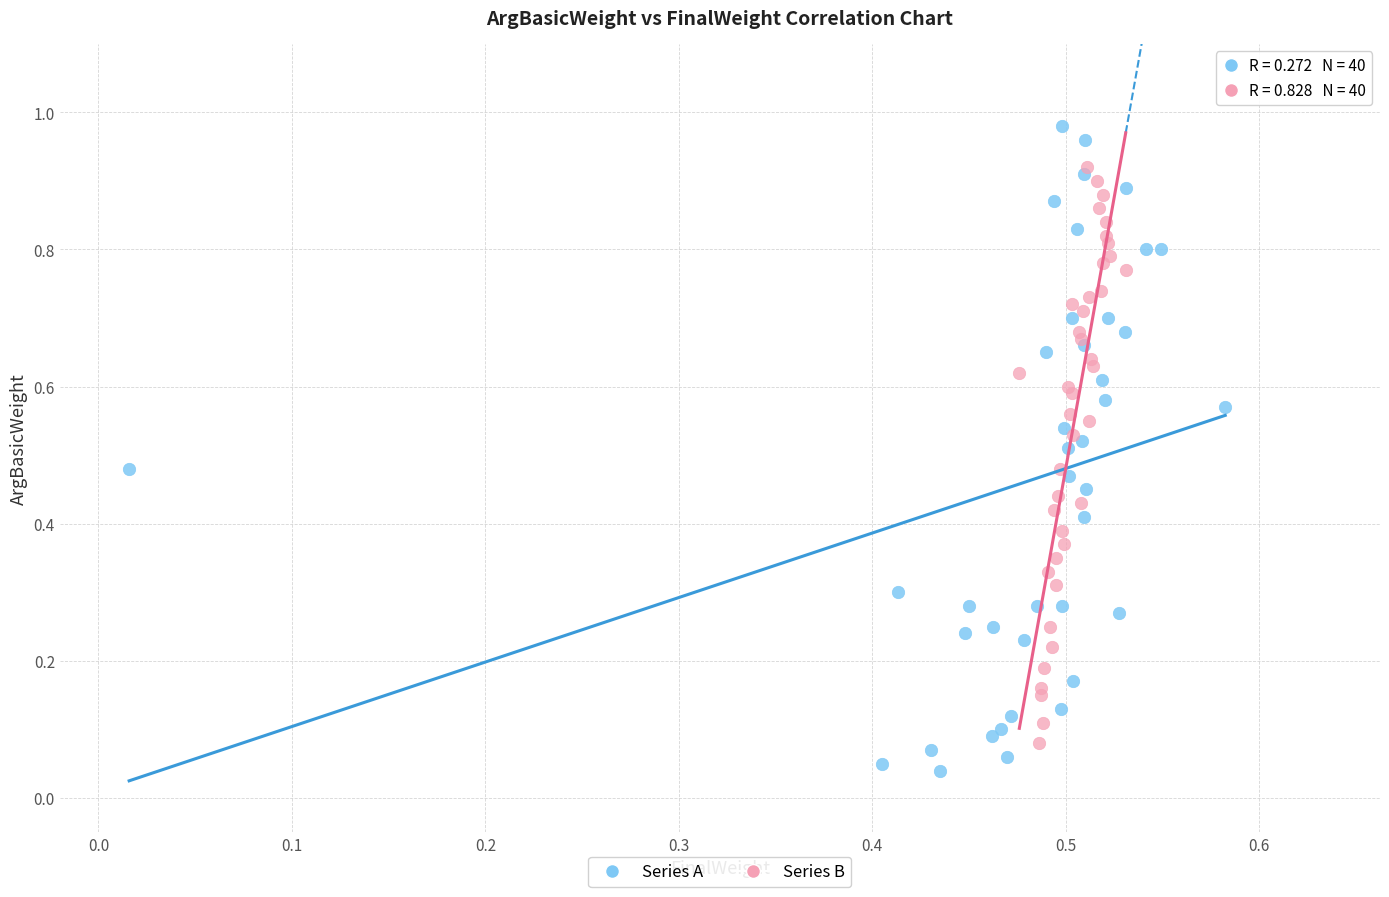

Which series has the widest spread of Y values?

Series A